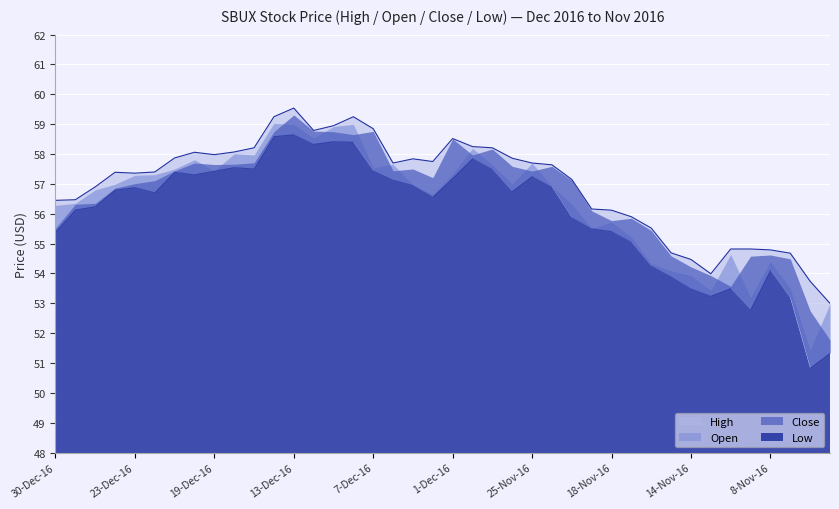

What is the label of the 36th point from the left?

9-Nov-16